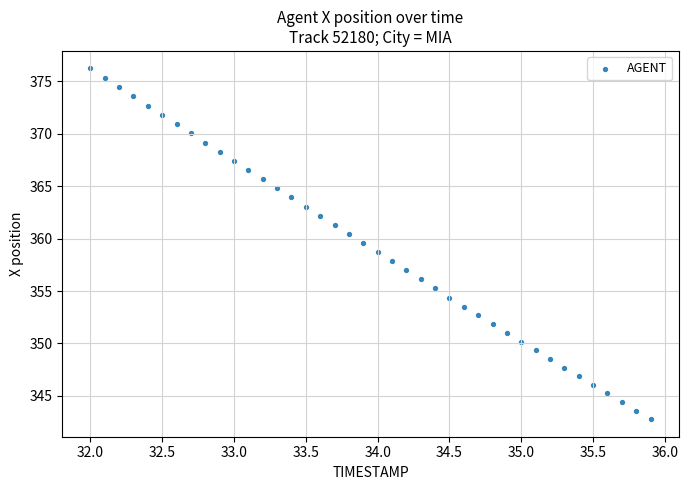

What is the range of X values (max minus min)?

3.9